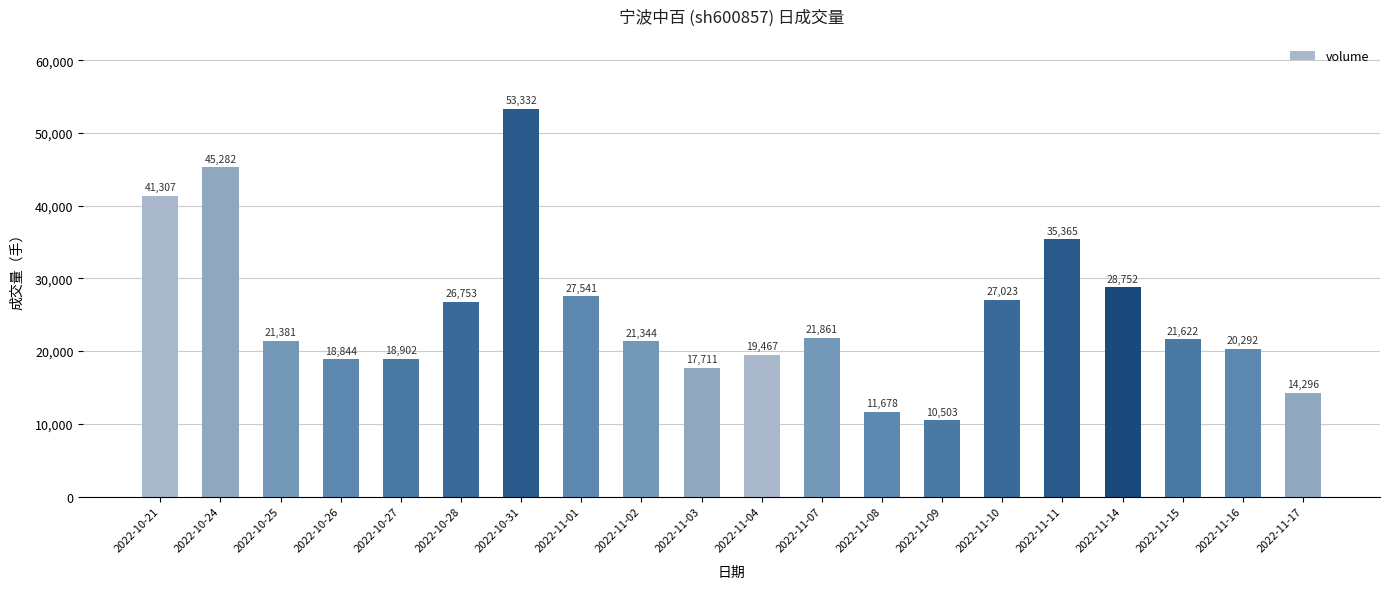

Rank the categories by value from highest to lowest.

2022-10-31, 2022-10-24, 2022-10-21, 2022-11-11, 2022-11-14, 2022-11-01, 2022-11-10, 2022-10-28, 2022-11-07, 2022-11-15, 2022-10-25, 2022-11-02, 2022-11-16, 2022-11-04, 2022-10-27, 2022-10-26, 2022-11-03, 2022-11-17, 2022-11-08, 2022-11-09